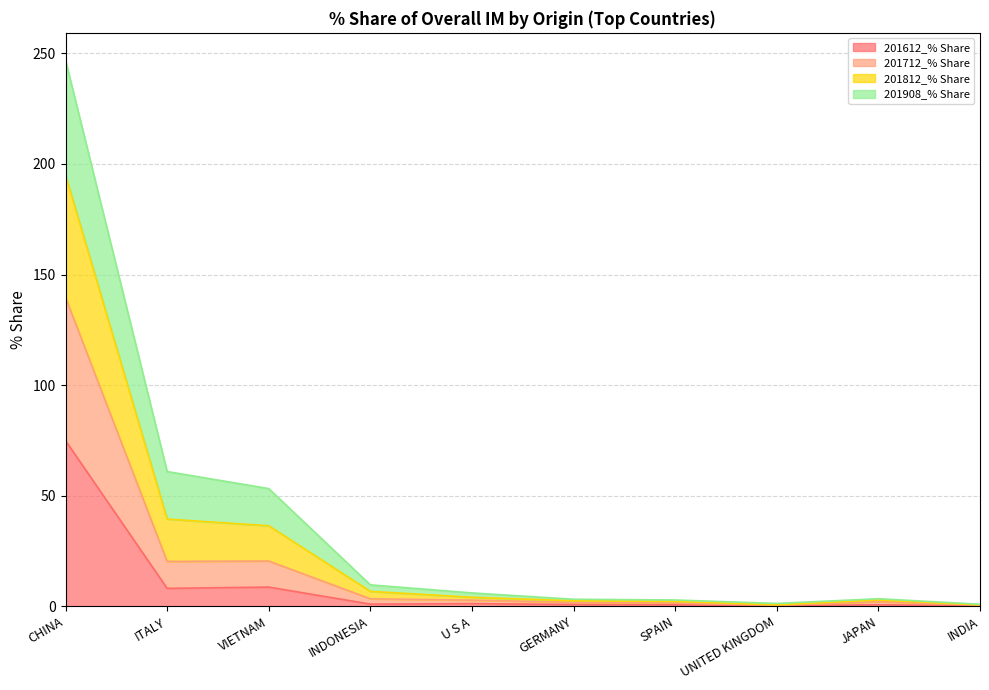

At which category is the sum across all series the highest?

CHINA